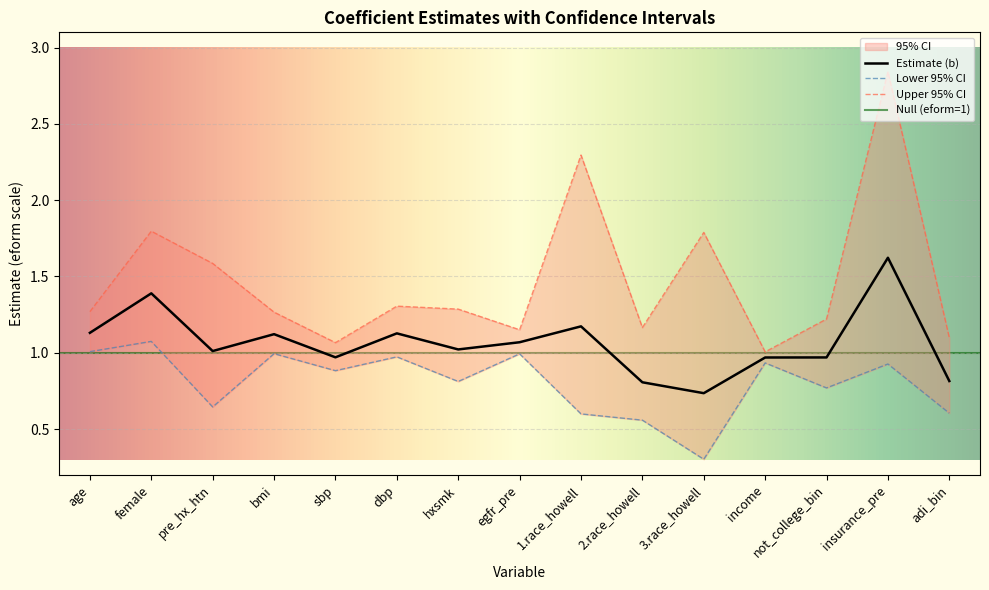

What is the difference between the ul values at 2.race_howell and 3.race_howell?

0.6